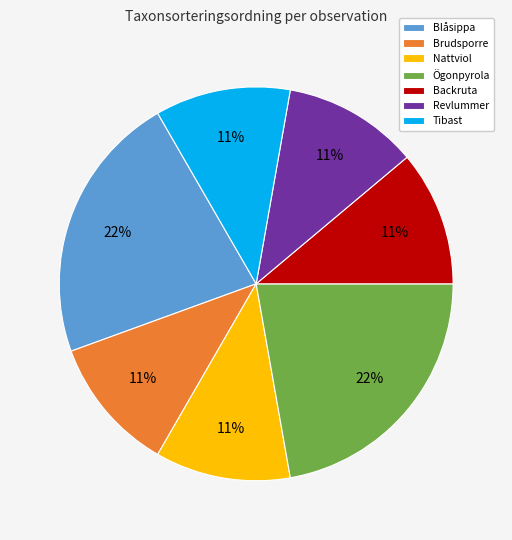

Is it true that Revlummer is 11% of the pie?

True